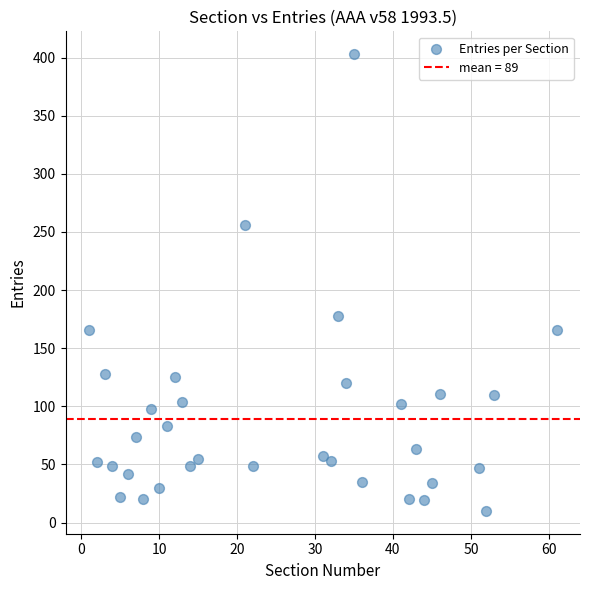

What is the range of X values (max minus min)?

60